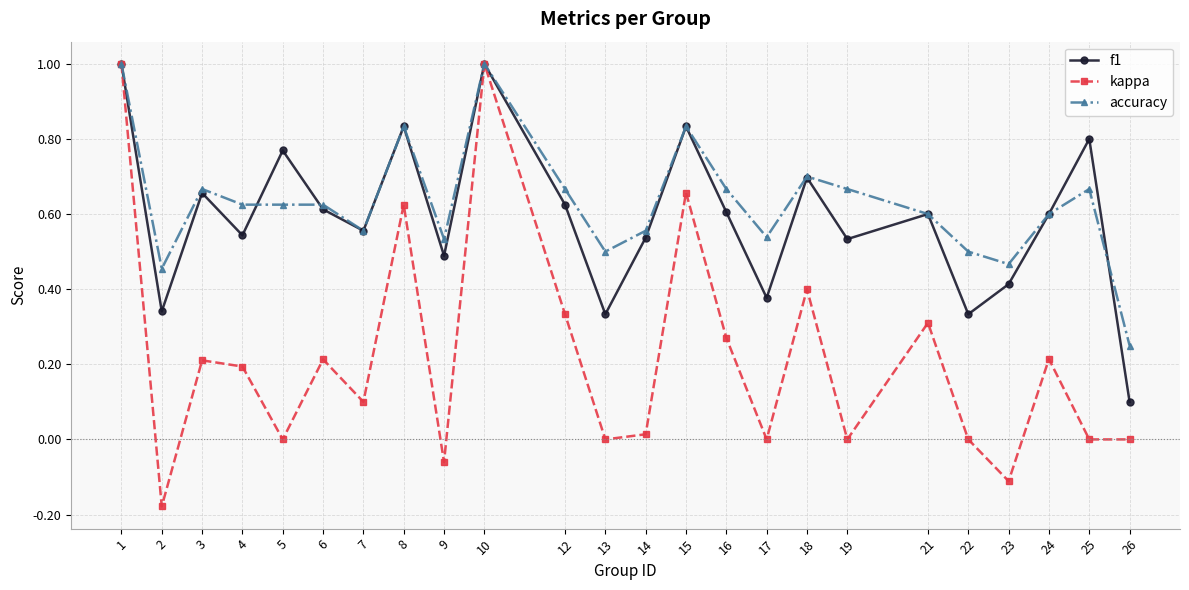

Count the number of data series in this chart.

3